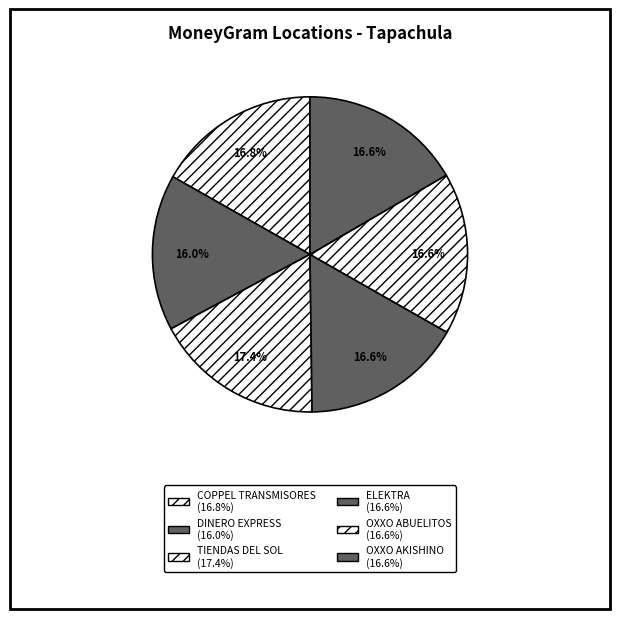

Is there any slice that represents more than half of the pie?

No